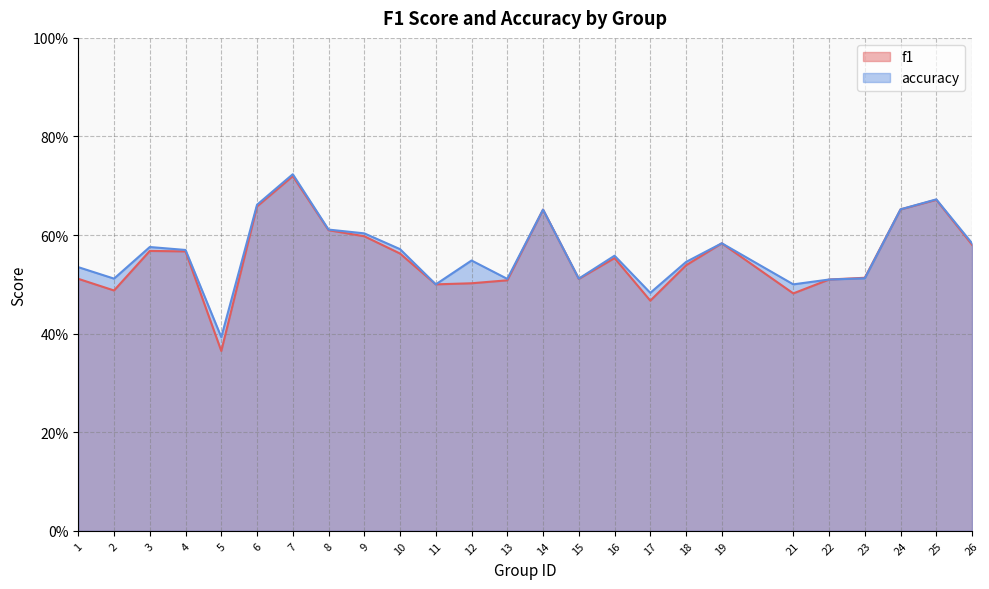

In accuracy, how many points are higher than both neighbors (excluding endpoints)?

7